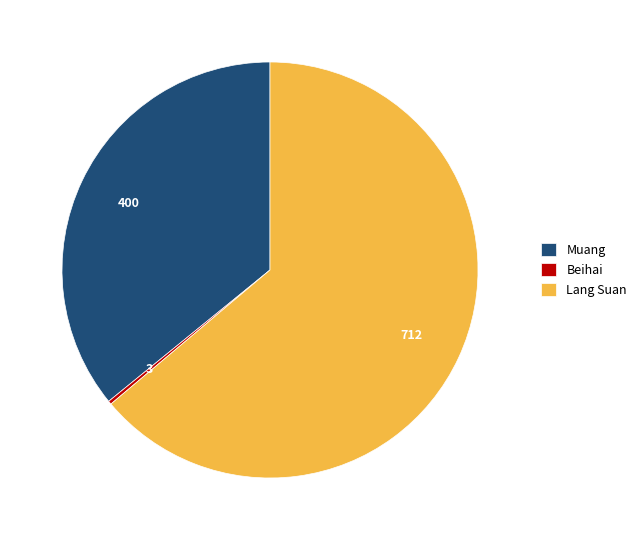

Approximately how many times larger is the value at Muang compared to Lang Suan?

0.6